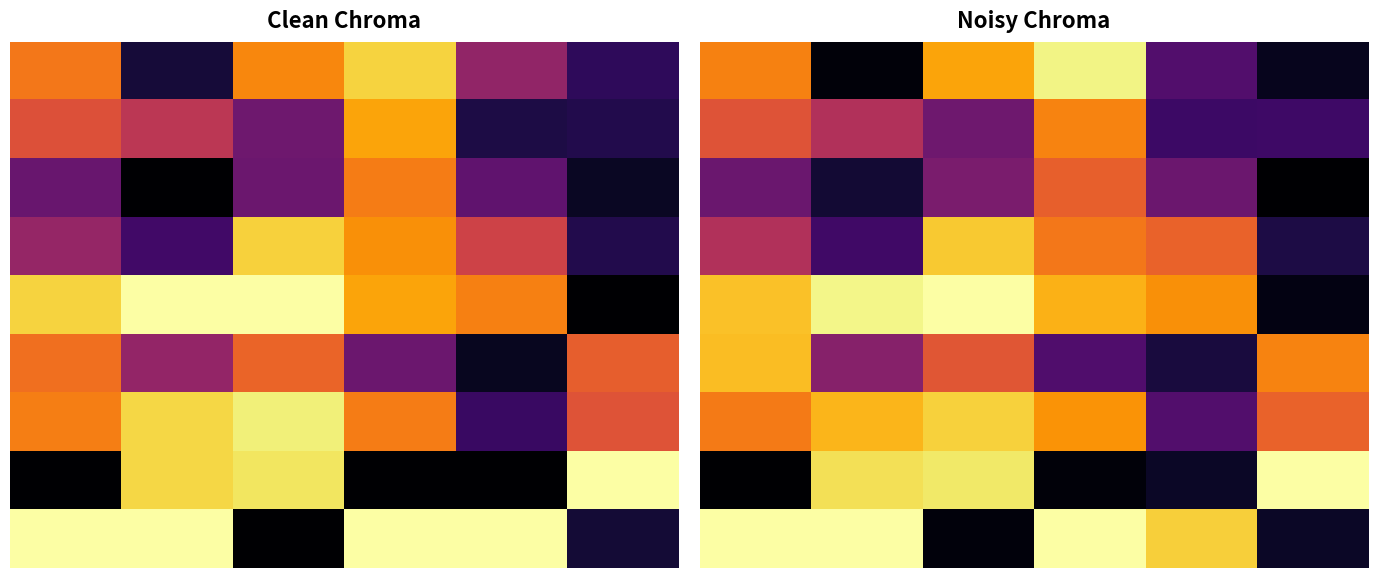

The 1 series shows 0.5 at 1. True or false?

True